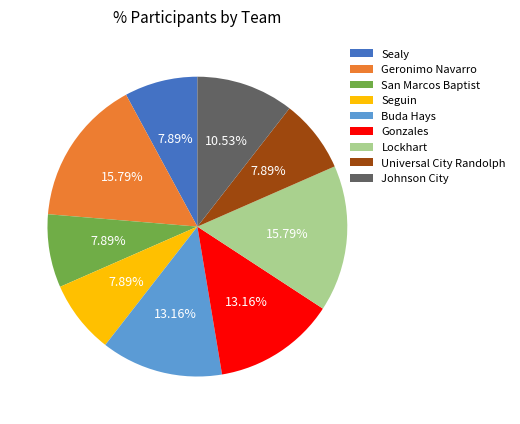

Combined, do Sealy and Buda Hays account for over 50%?

No